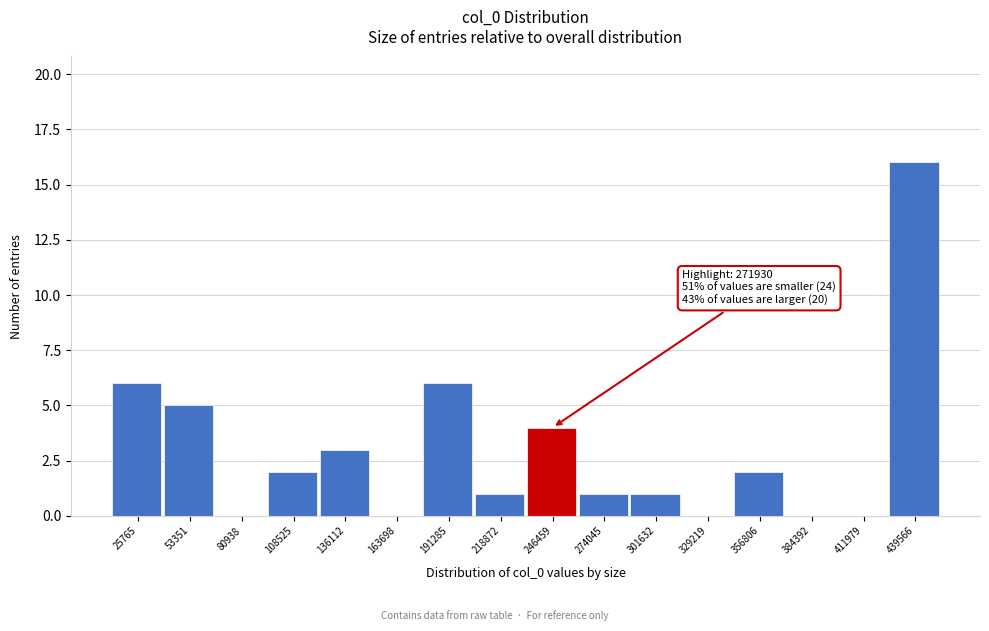

Reading left to right, extract all data points from this chart.

25765=6	53351=5	80938=0	108525=2	136112=3	163698=0	191285=6	218872=1	246459=4	274045=1	301632=1	329219=0	356806=2	384392=0	411979=0	439566=16